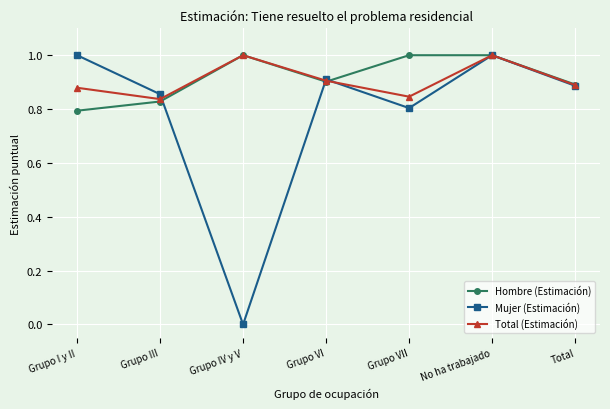

What position from the left is No ha trabajado?

6